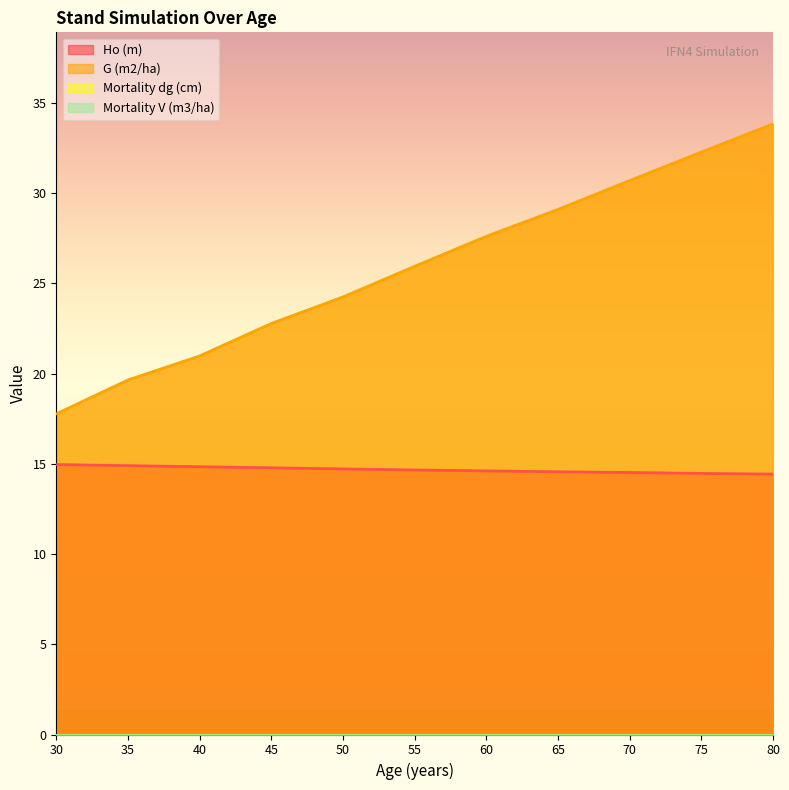

Read the G (m2/ha) value at 30.

17.8